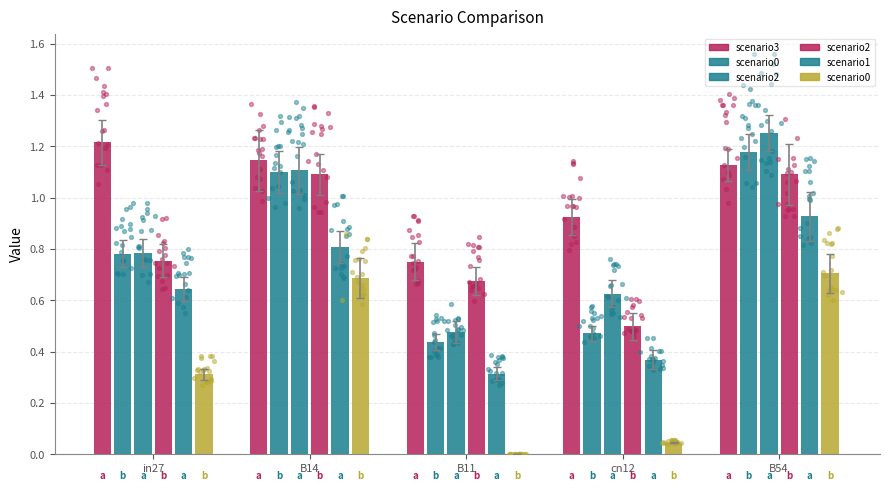

At which category is the sum across all series the highest?

B54